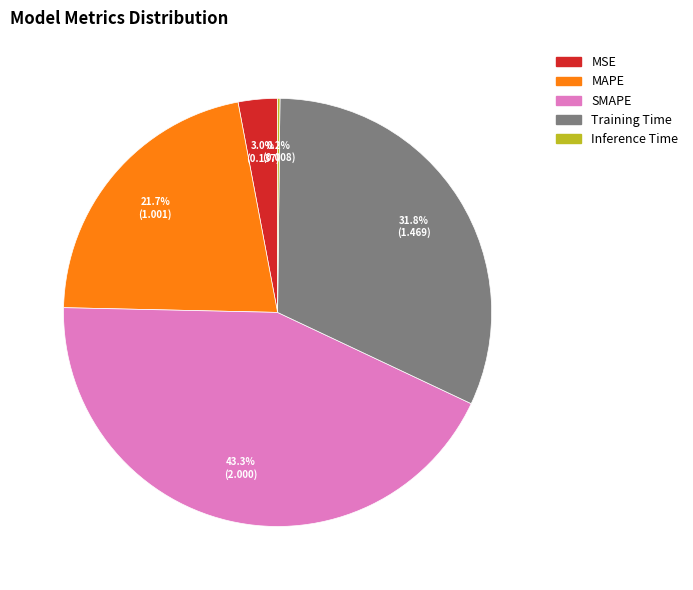

Is MSE the majority of the pie?

No